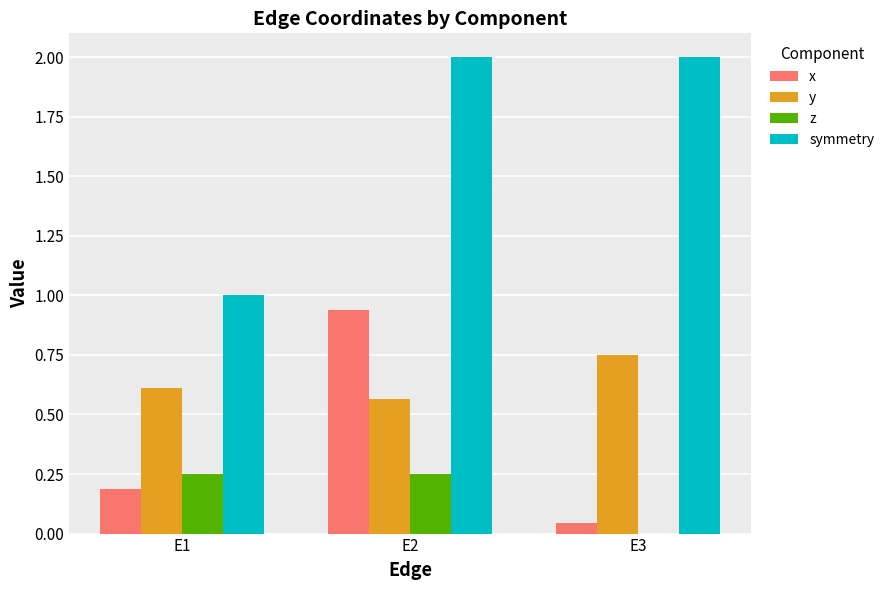

Is it true that z equals 0.2 at E1?

True